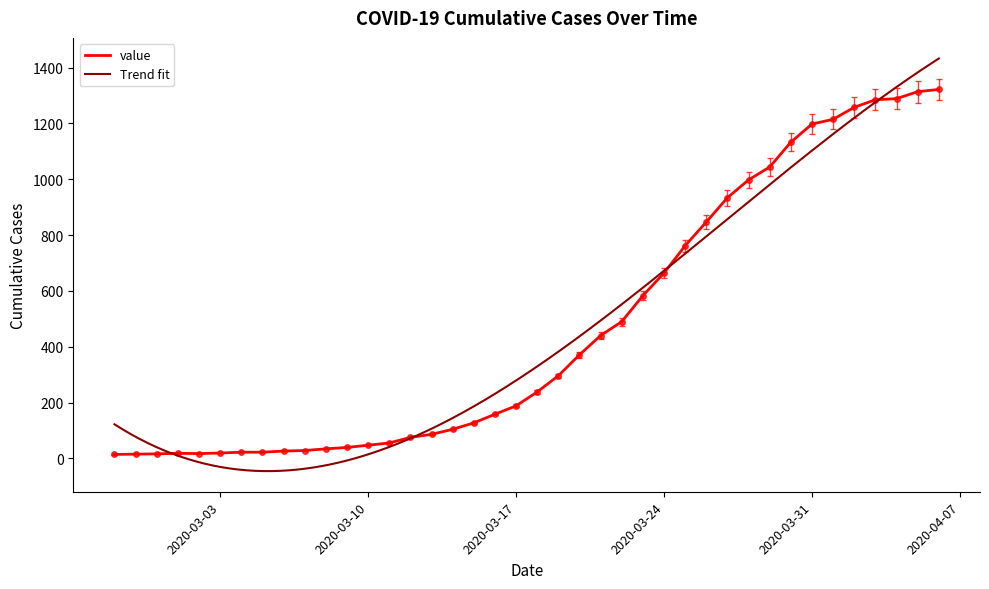

What is the minimum value shown in the chart?

14